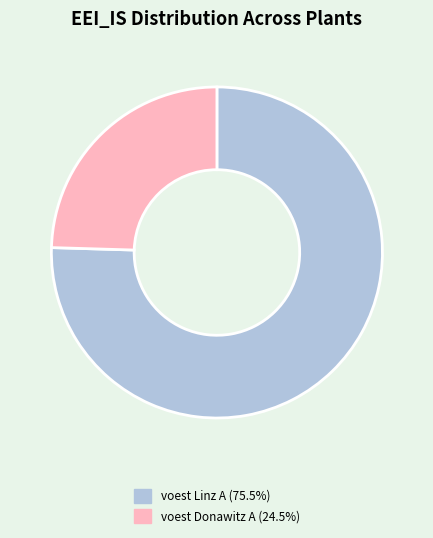

How many slices are in this pie chart?

2